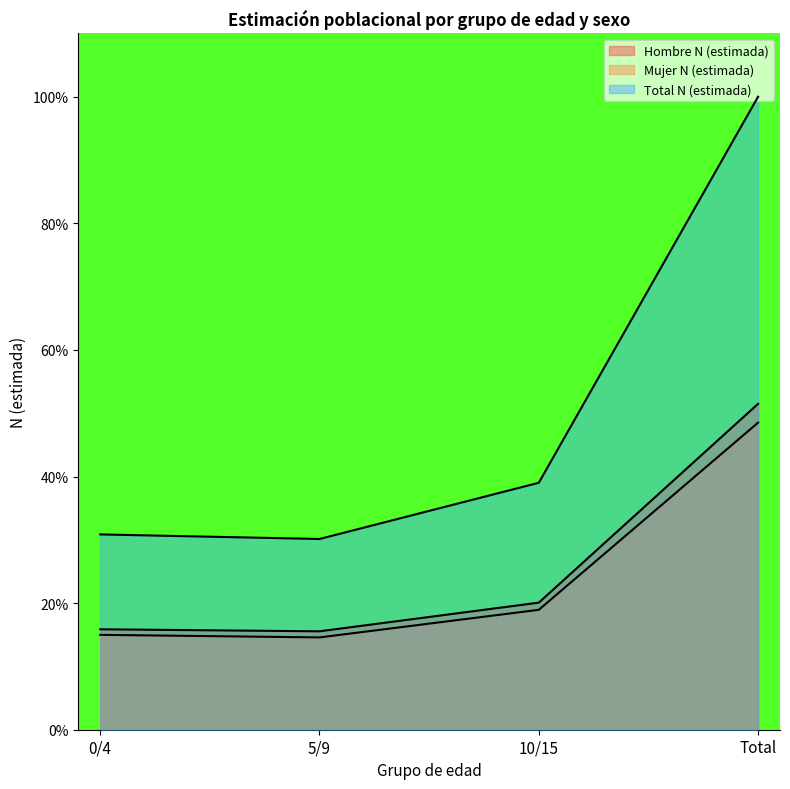

What is the difference between the Mujer N (estimada) values at 0/4 and 5/9?

0.4